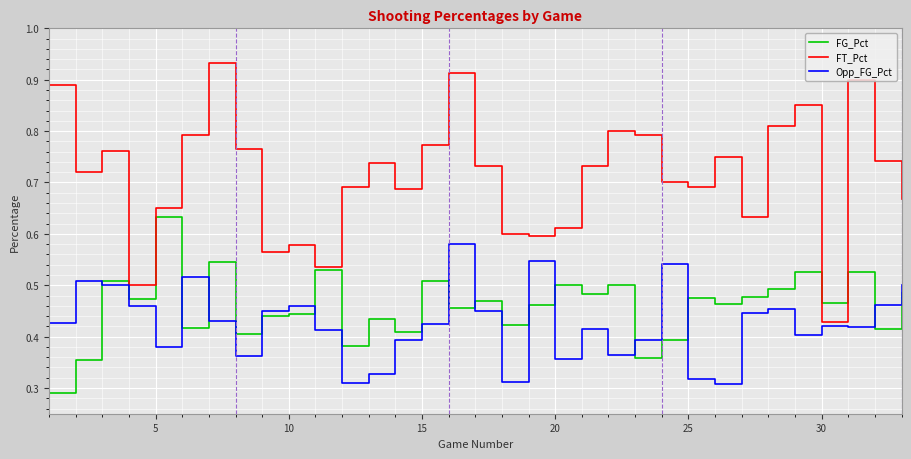

List the series in order of their peak value, lowest first.

Opp_FG_Pct, FG_Pct, FT_Pct